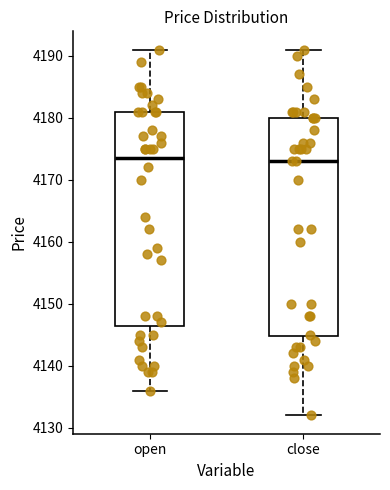

Reading left to right, transcribe this box plot: for each box, give where its median line is, the range the box spans, and where its two whiskers end, as read against the y-axis. The values are not printed on the chart, so give them approximately, as read against the axis.

open: median 4174, box 4147 to 4181, whiskers 4136 to 4191
close: median 4173, box 4145 to 4180, whiskers 4132 to 4191